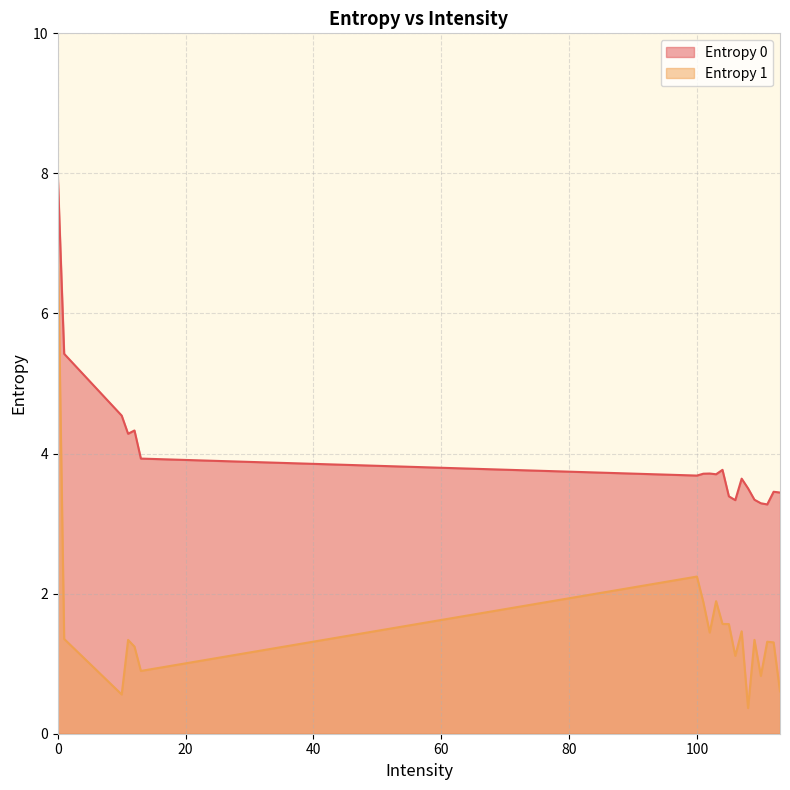

True or false: Entropy 0 has more than 2 points higher than both neighbors.

True